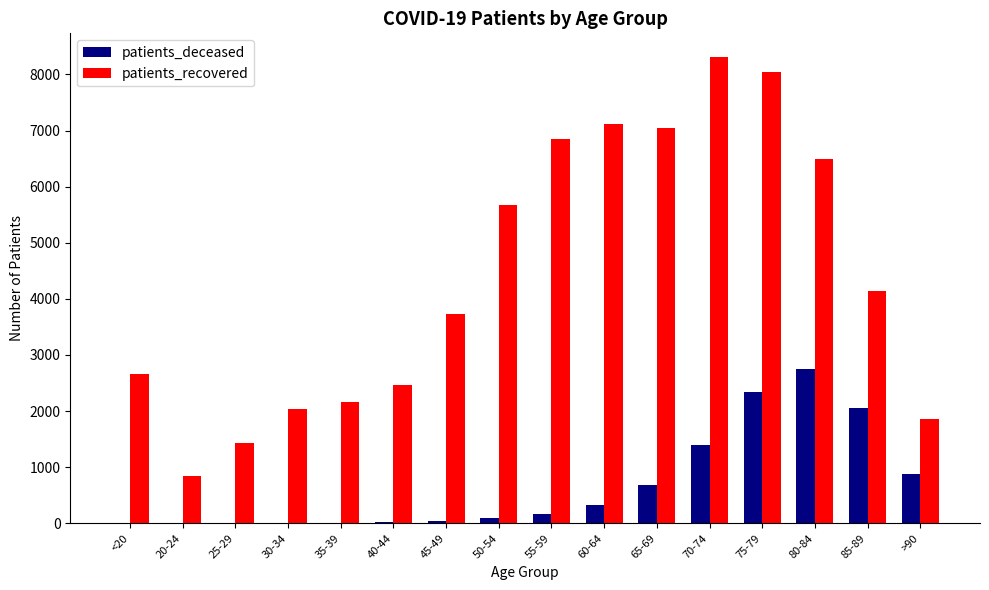

The patients_recovered series shows 4038 at 40-44. True or false?

False